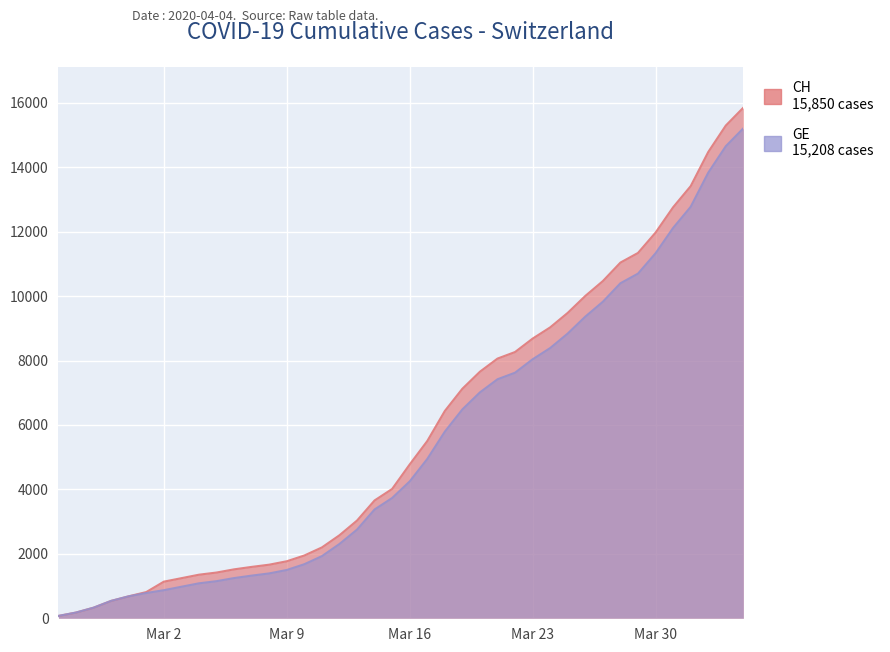

What is the maximum value for CH?

15850